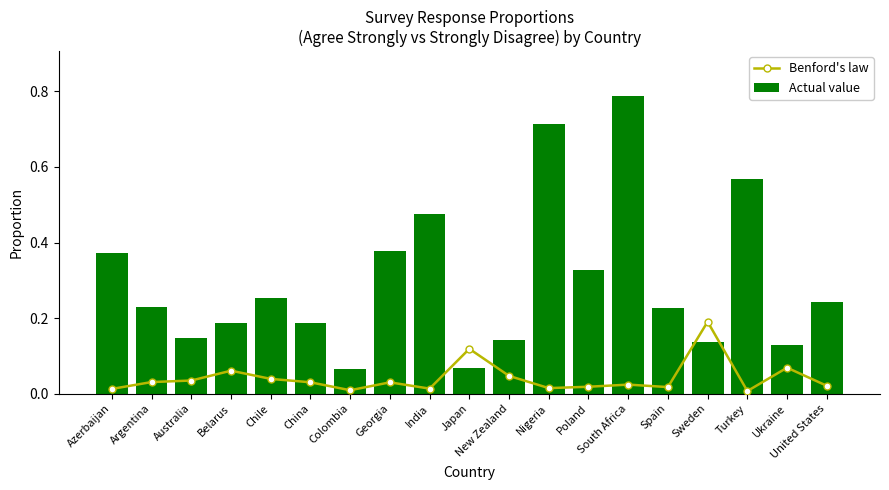

Count the number of categories in the chart.

19